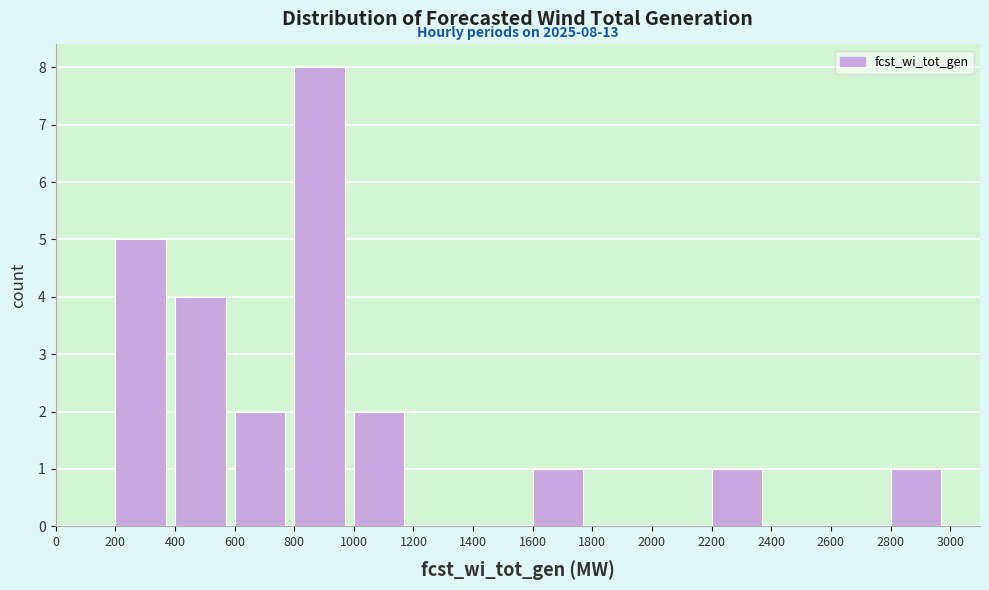

Over which range of the x-axis is the bar tallest?

800 to 1000